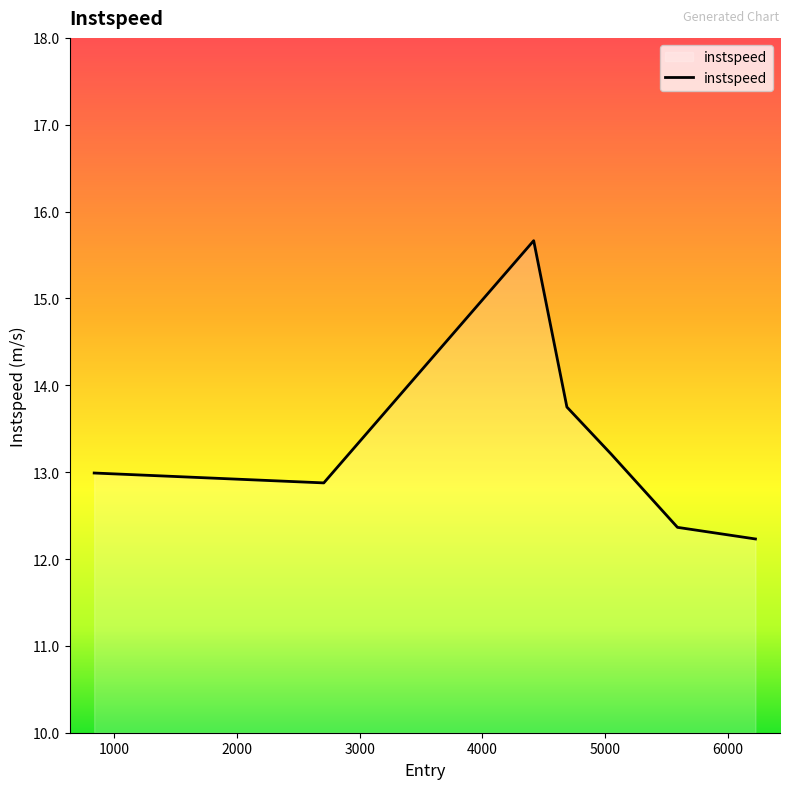

What is the greatest value displayed?

15.7